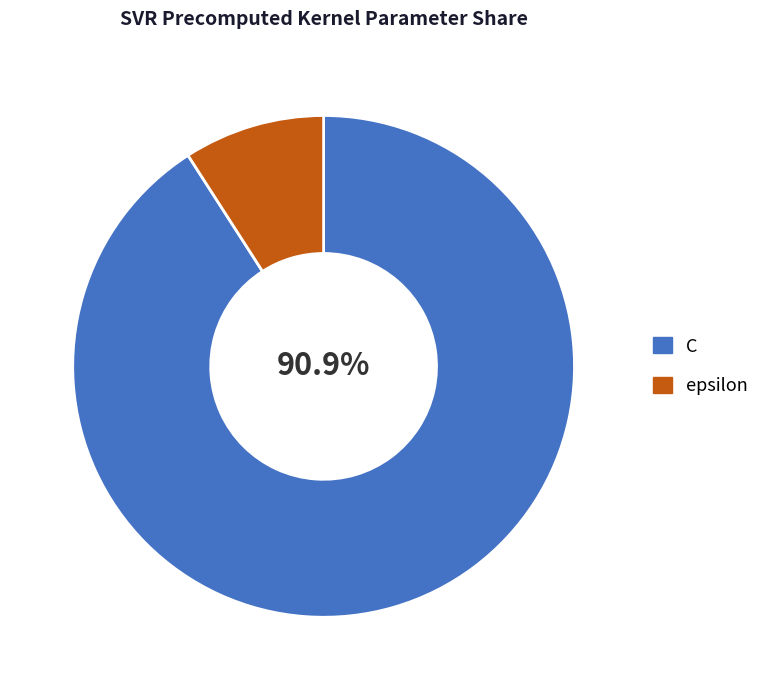

Which category has the smallest portion of the pie?

epsilon